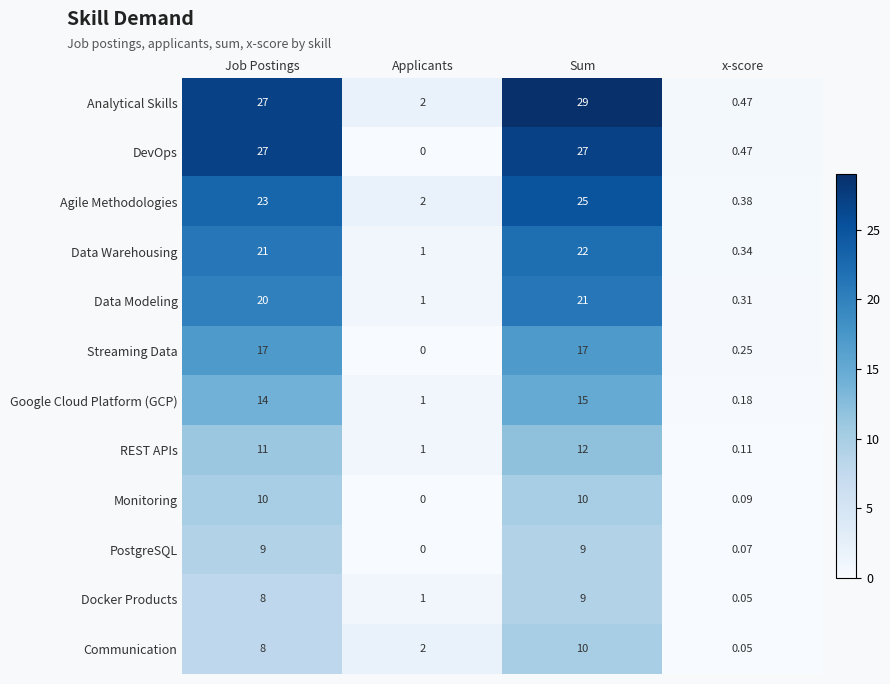

What is the difference between the highest and lowest values at Applicants?

2.0